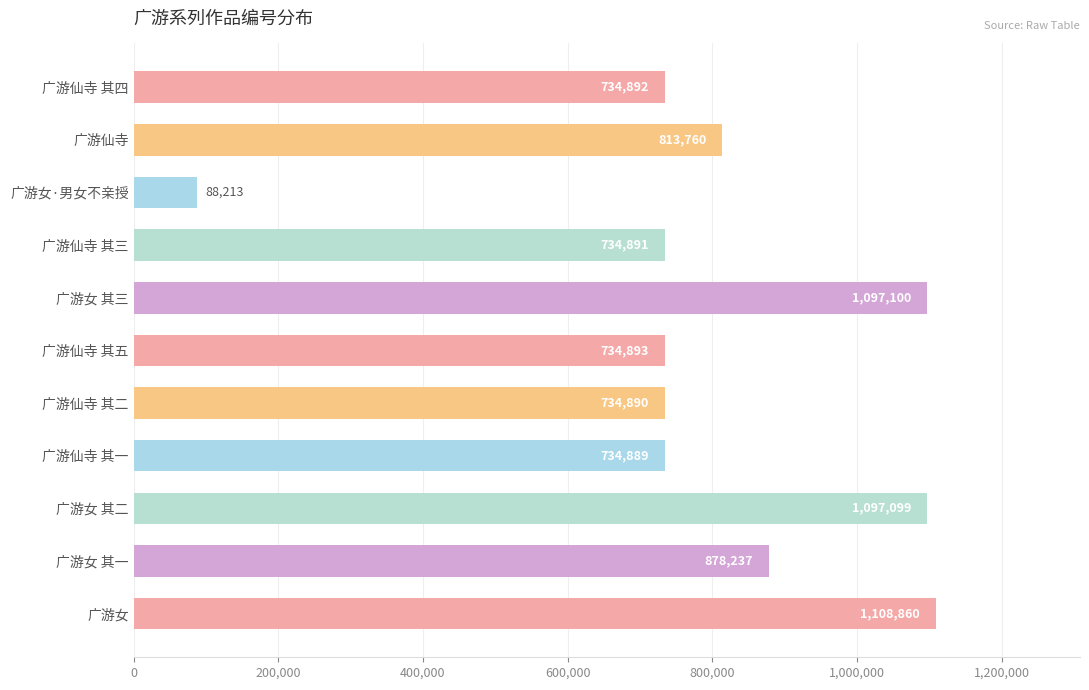

What position from the bottom is 广游女 其二?

3